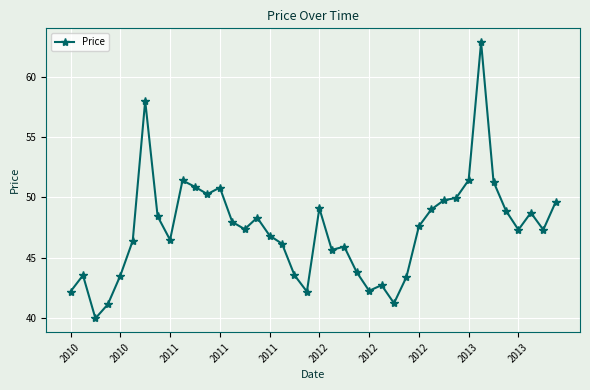

True or false: there are more than 0 points higher than both neighbors.

True